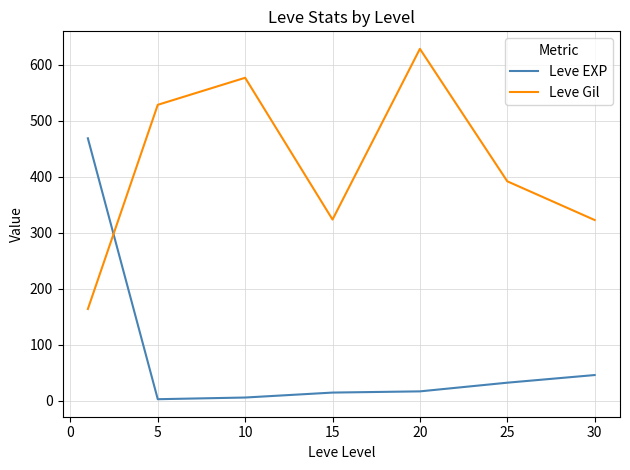

What is the highest value of the Leve Gil series?

628.3